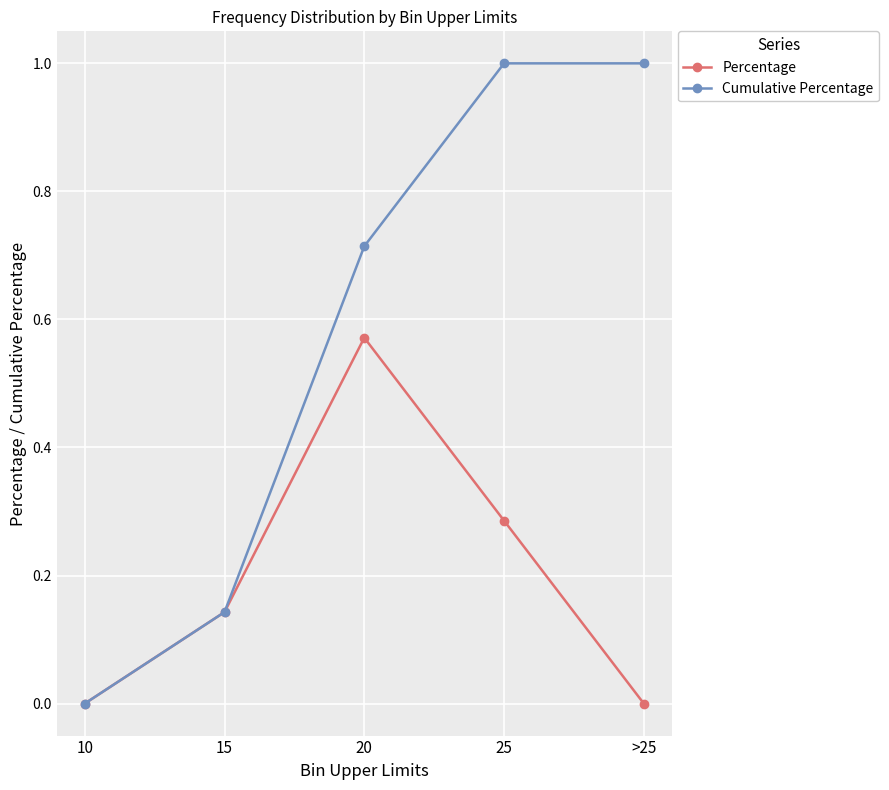

The value of Cumulative Percentage at >25 is 1.7. True or false?

False